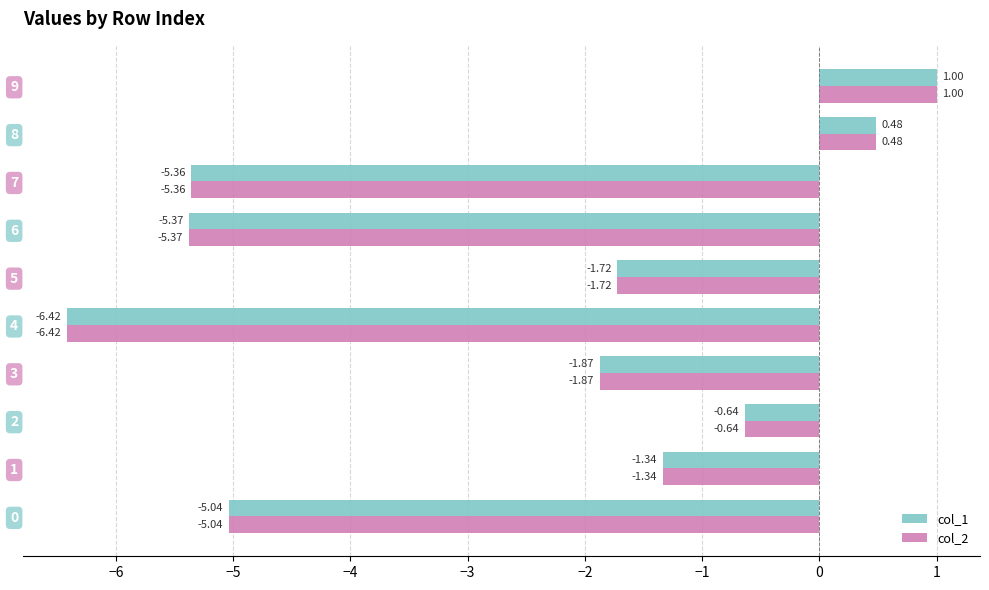

List the labels in order of col_1 value, smallest first.

4, 6, 7, 0, 3, 5, 1, 2, 8, 9